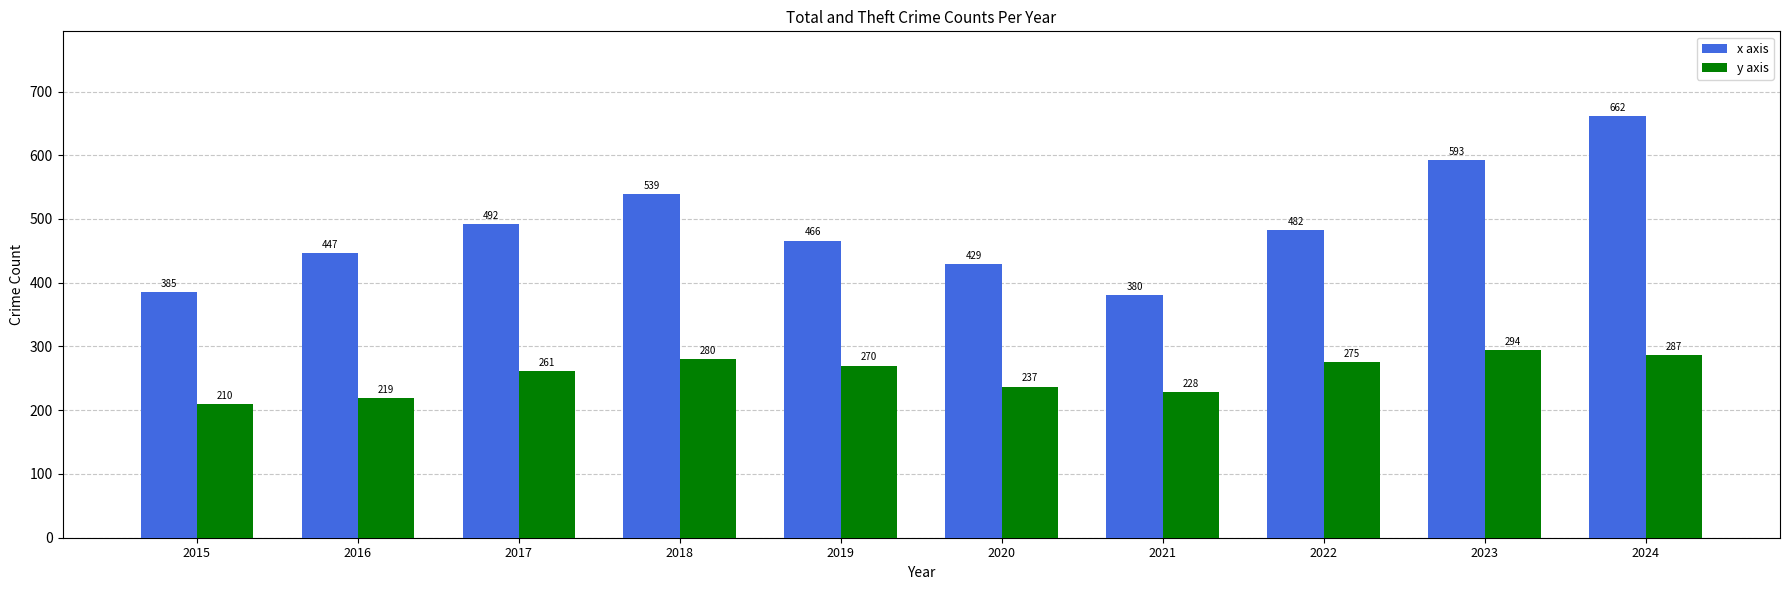

Reading left to right, transcribe all the data shown in this chart.

x axis: 385	447	492	539	466	429	380	482	593	662
y axis: 210	219	261	280	270	237	228	275	294	287